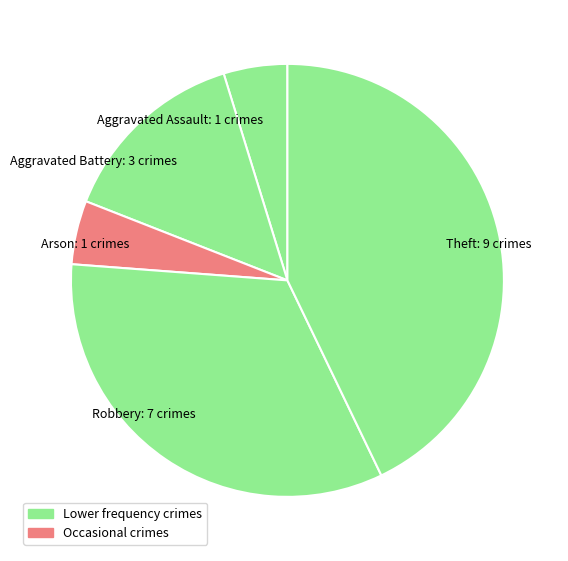

How many segments does this pie chart have?

5